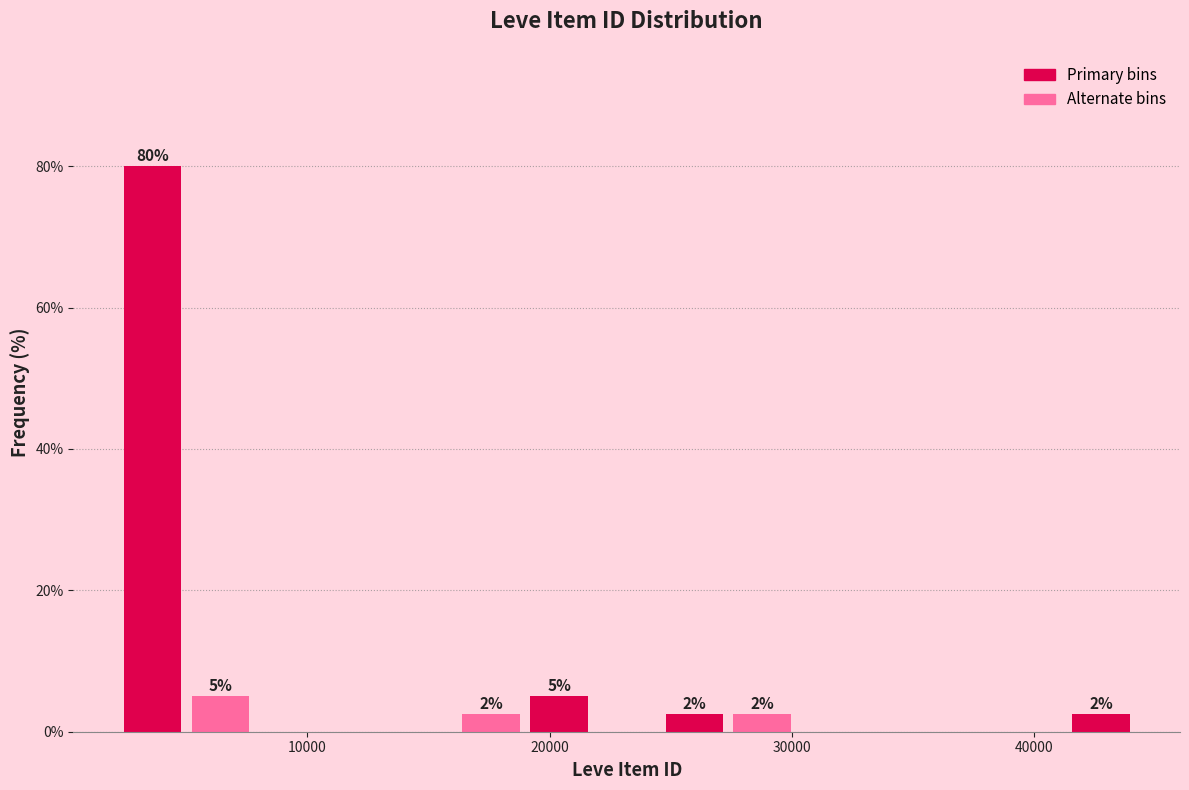

Around what value on the x-axis is the tallest bar? Give the approximate position of its centre, as read against the axis.

4000